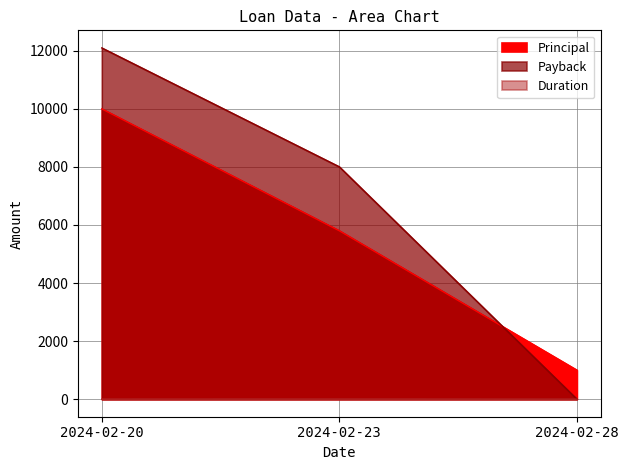

Which has a higher value, 2024-02-23 or 2024-02-28?

2024-02-23